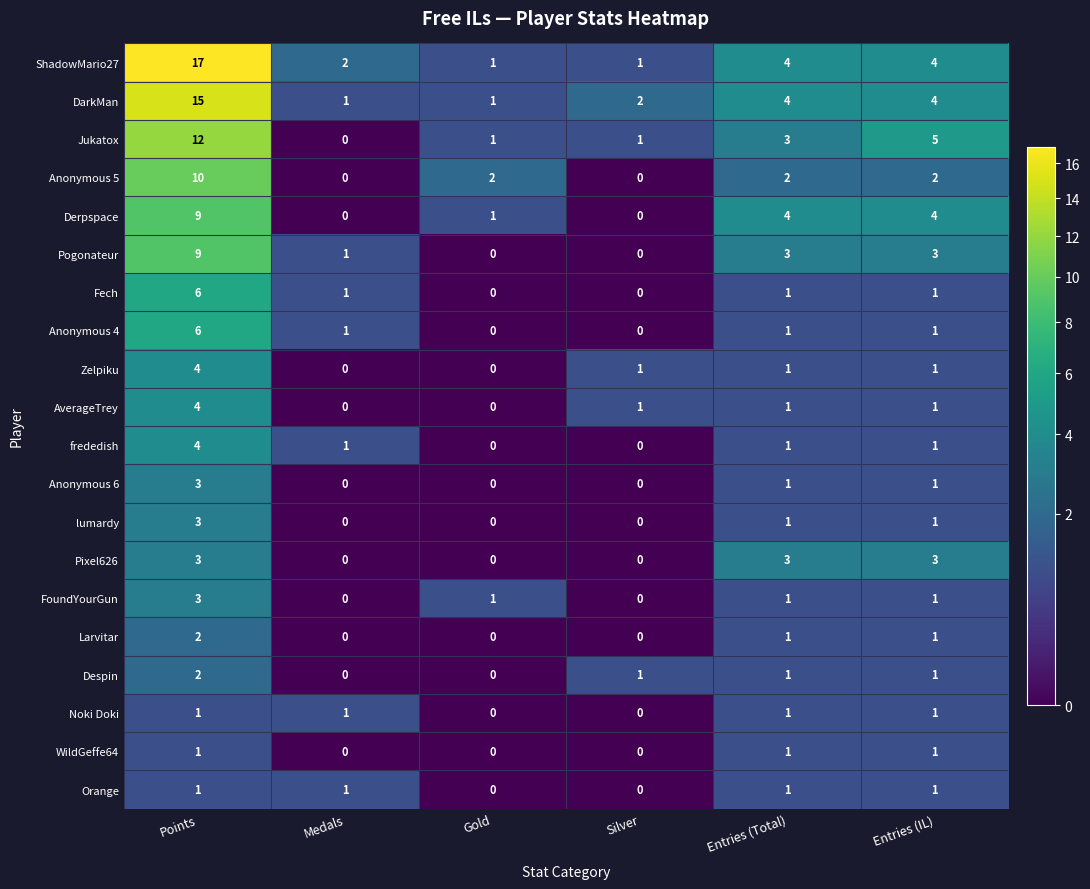

What is the total value across all series at Entries (IL)?

38